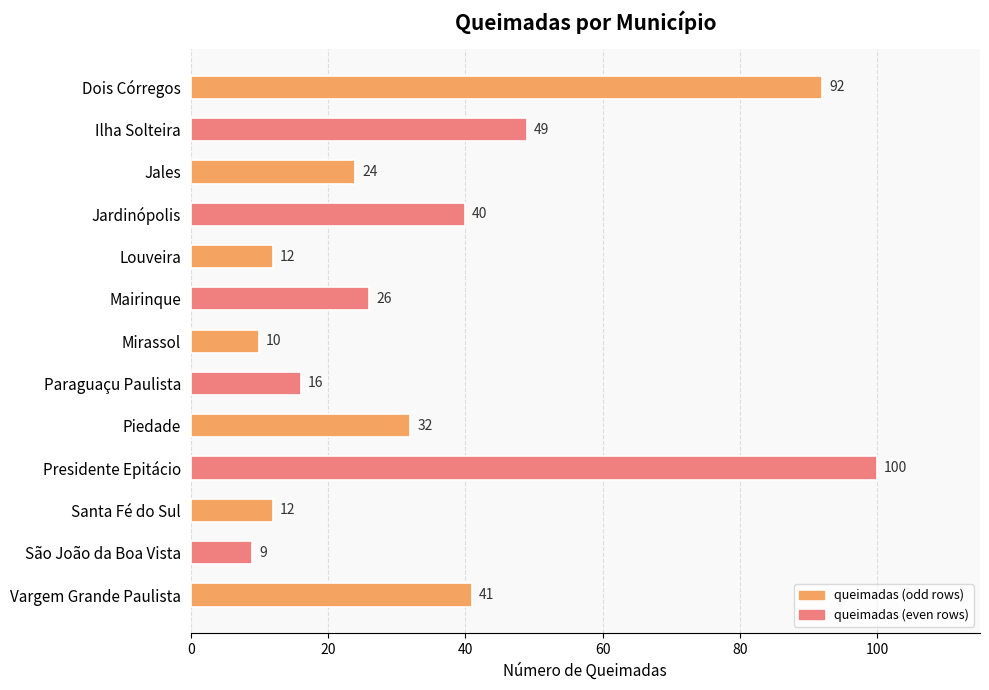

What is the greatest value displayed?

100